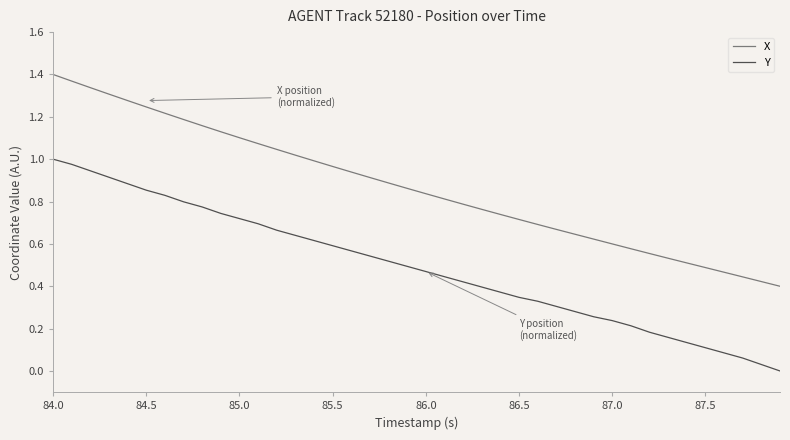

What is the sum of all Y values?

19.6